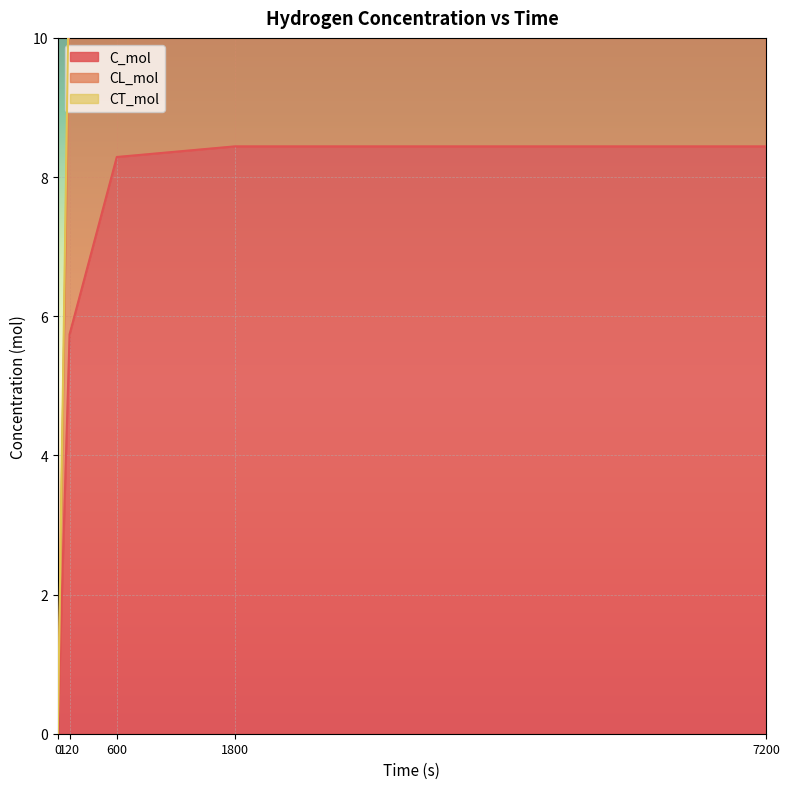

What is the approximate value of C_mol at 600?

8.3